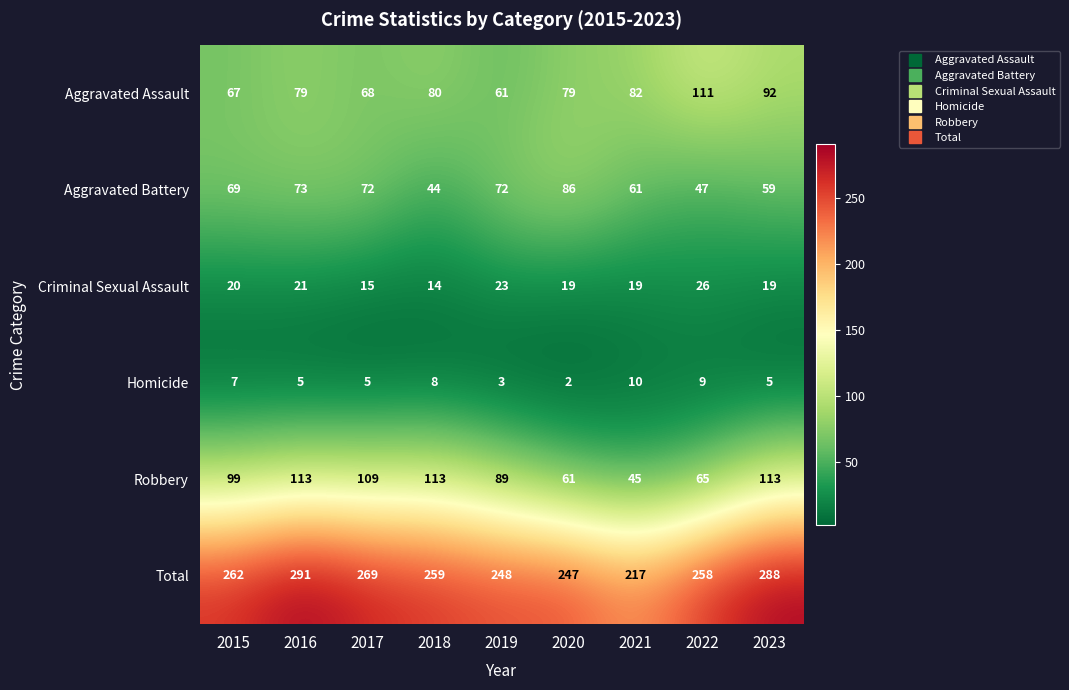

What is the difference between the maximum and minimum values in the Aggravated Battery series?

42